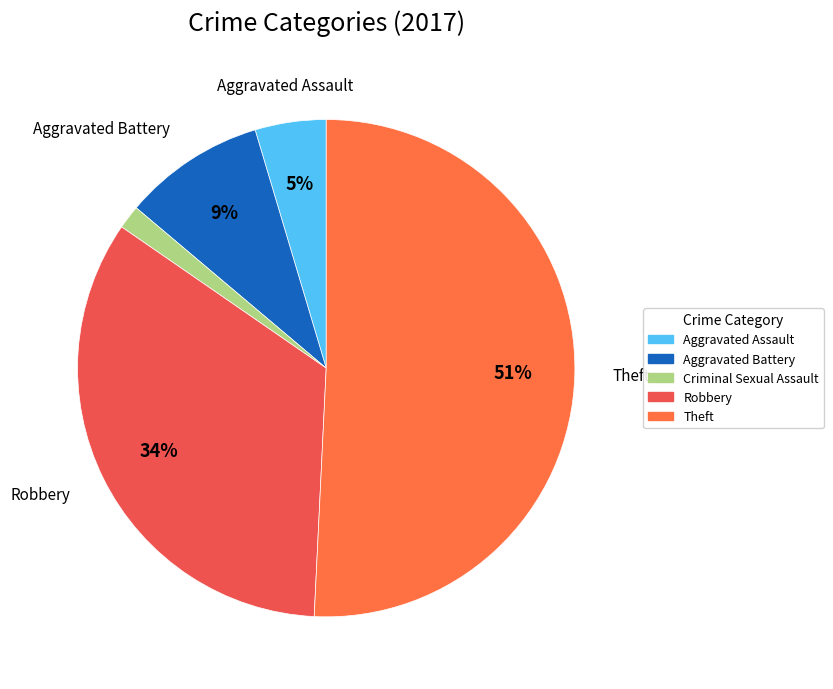

What is the change in value from Aggravated Assault to Theft?

+30